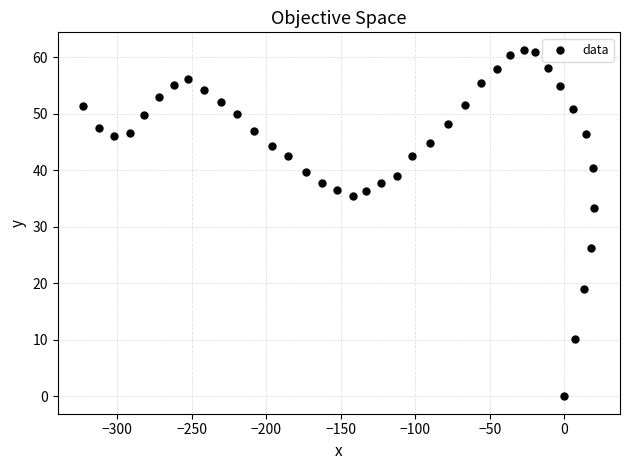

What is the range of X values (max minus min)?

343.0